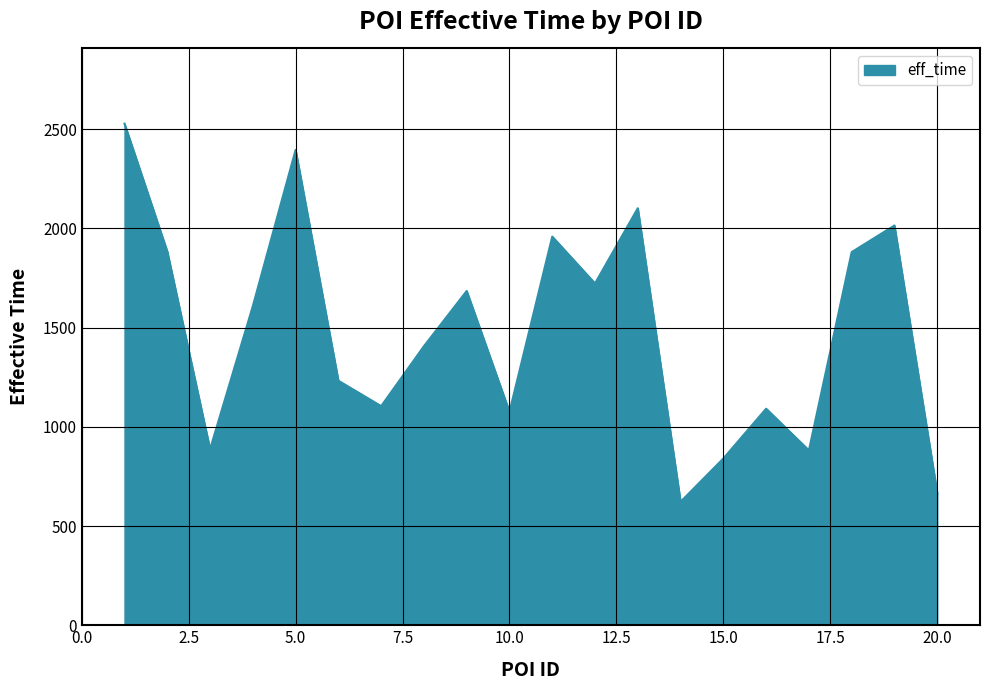

What is the minimum value shown in the chart?

622